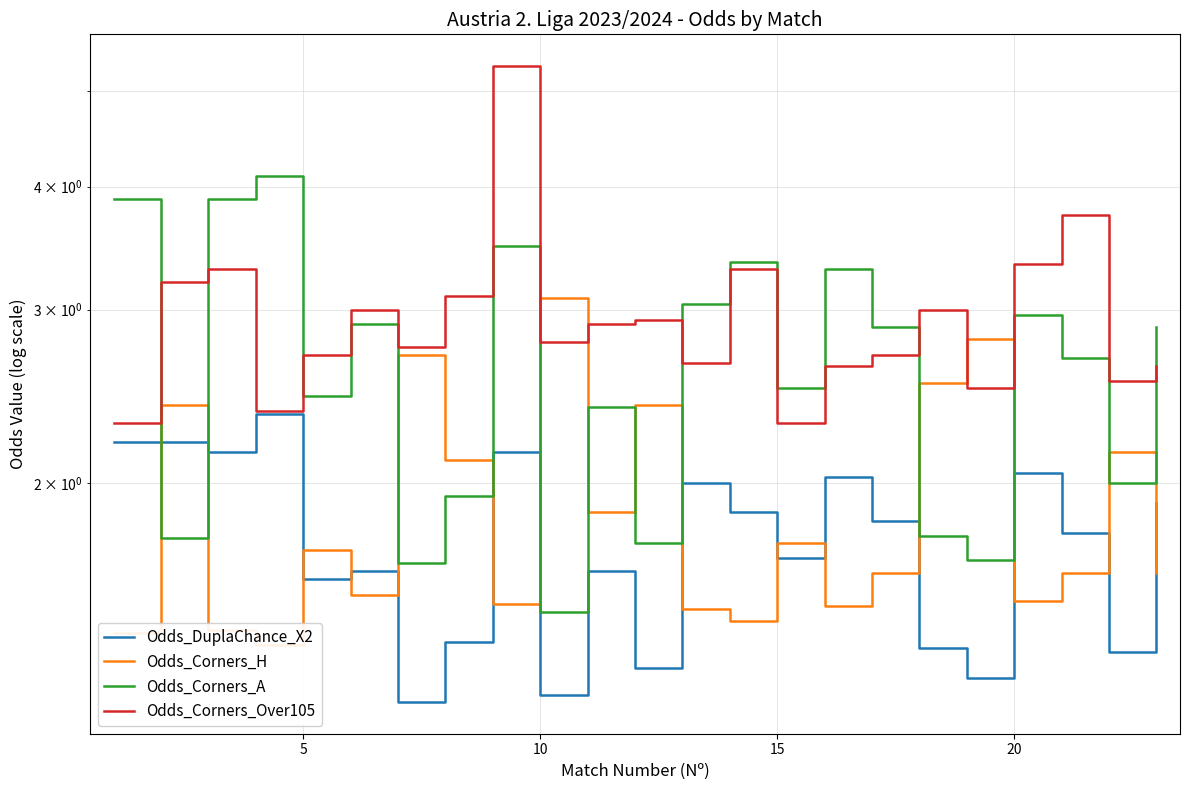

Does the chart have visible grid lines?

Yes